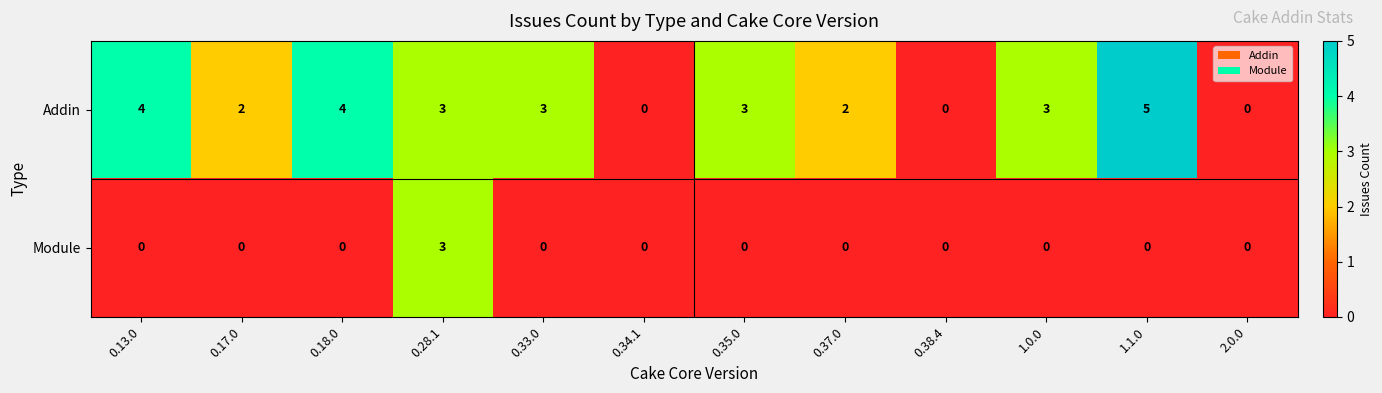

Reading left to right, transcribe all the data shown in this chart.

Addin: 4	2	4	3	3	0	3	2	0	3	5	0
Module: 0	0	0	3	0	0	0	0	0	0	0	0